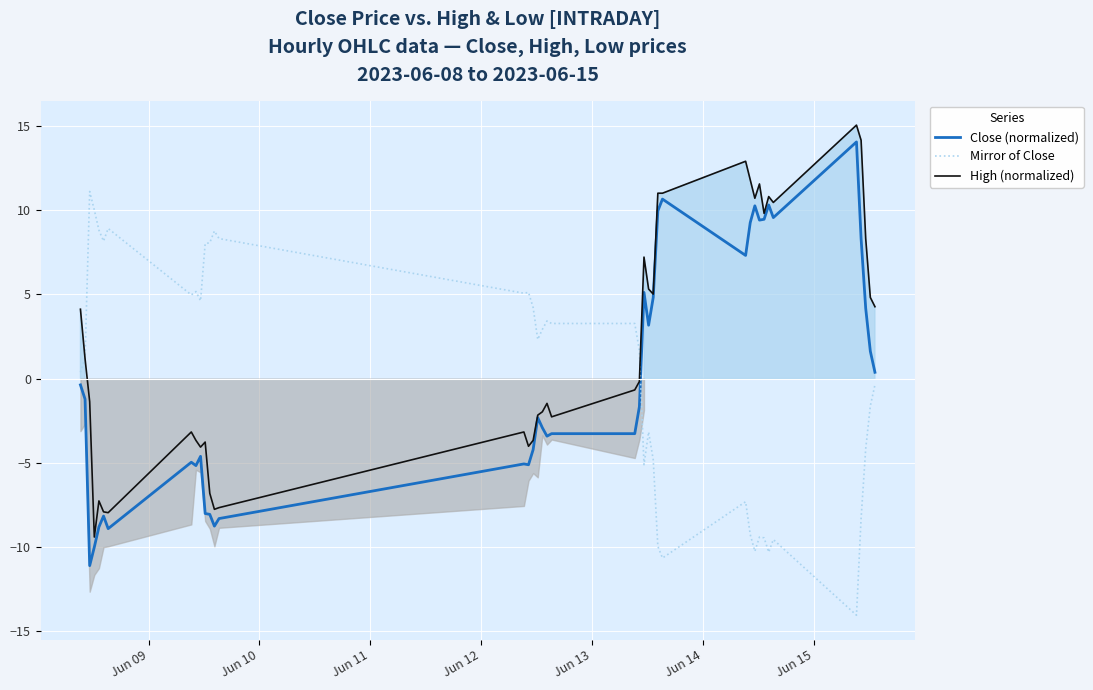

How many values in High (normalized) are above zero?

19